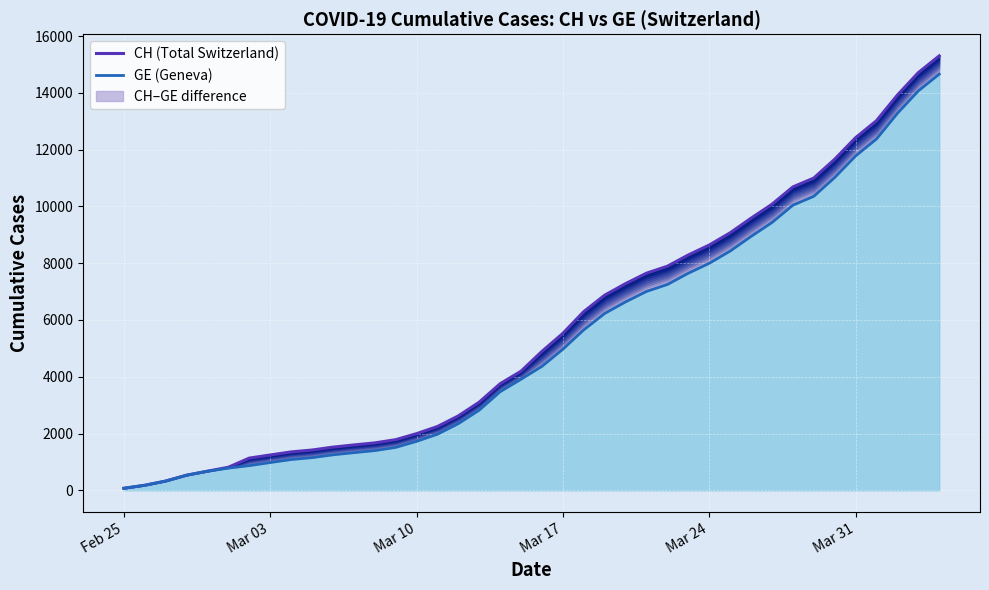

True or false: CH has more than 1 points higher than both neighbors.

False